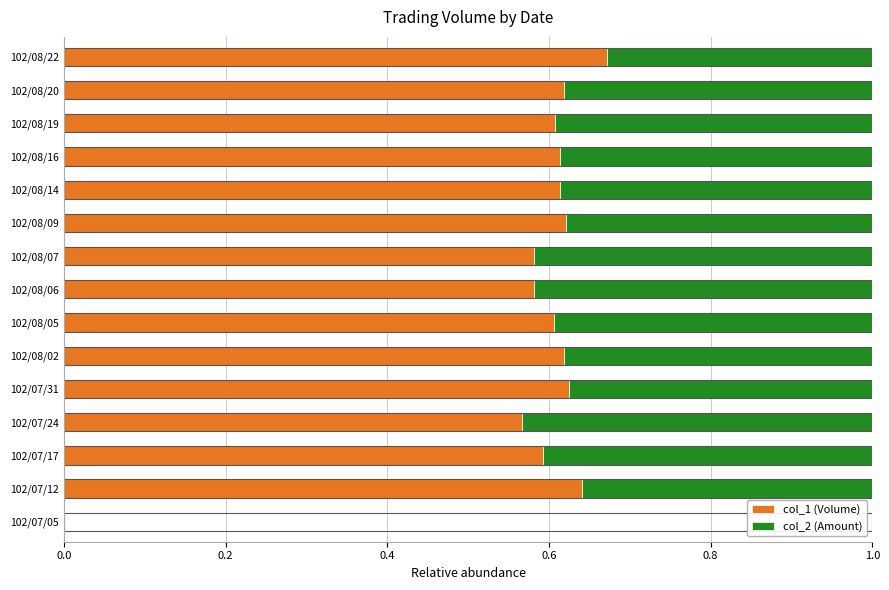

How many data points does each series have?

15